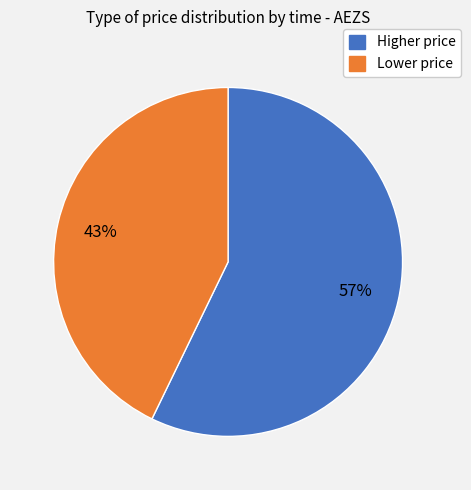

Between Higher price and Lower price, which is larger?

Higher price